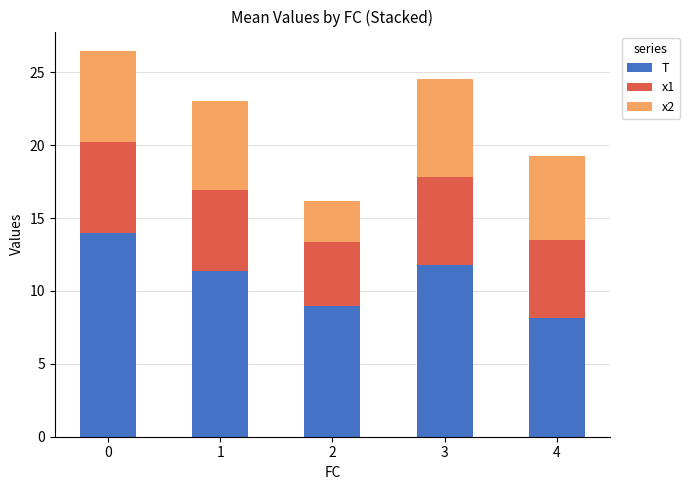

What is the total value across all series at 3?

24.6